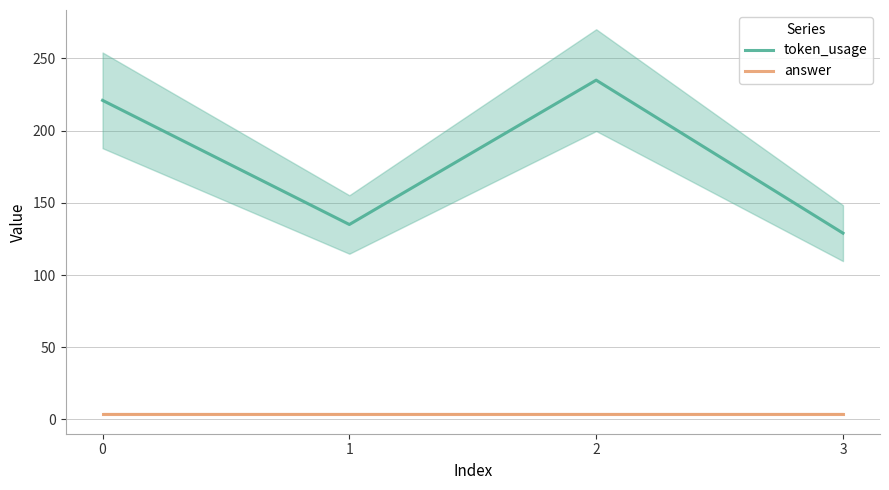

True or false: token_usage has more than 2 points higher than both neighbors.

False